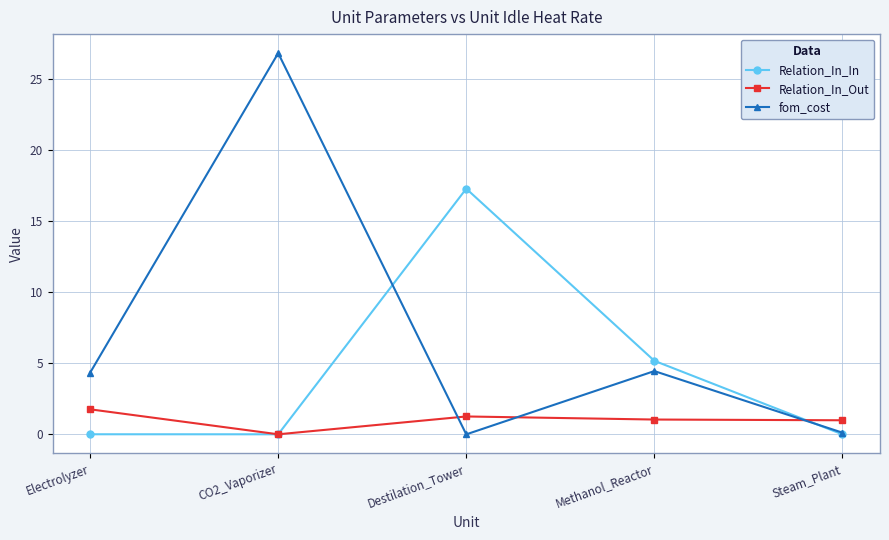

Rank the series by their maximum value, from highest to lowest.

fom_cost, Relation_In_In, Relation_In_Out